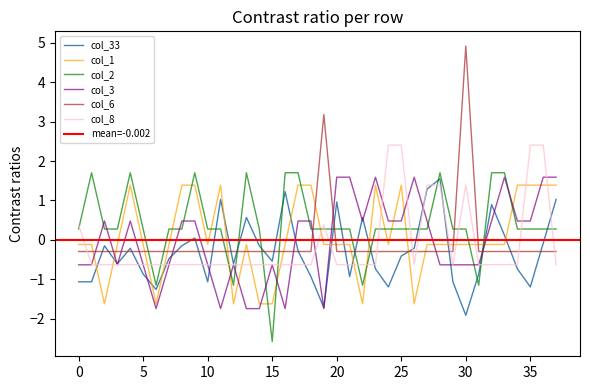

Which label corresponds to the smallest value in the chart?

15